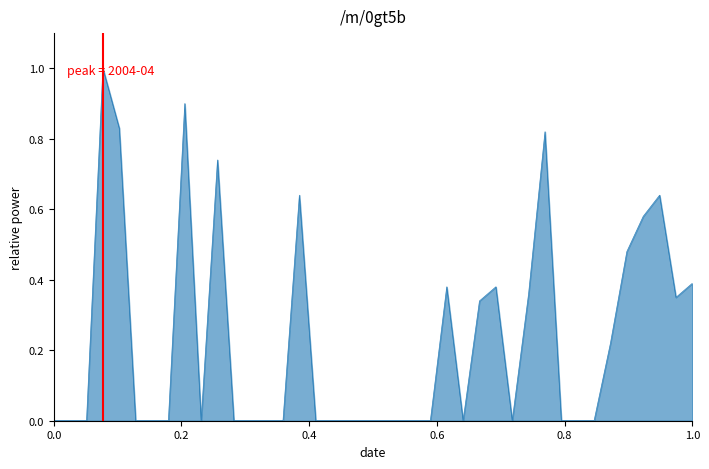

What is the difference between the maximum and minimum values?

1.0